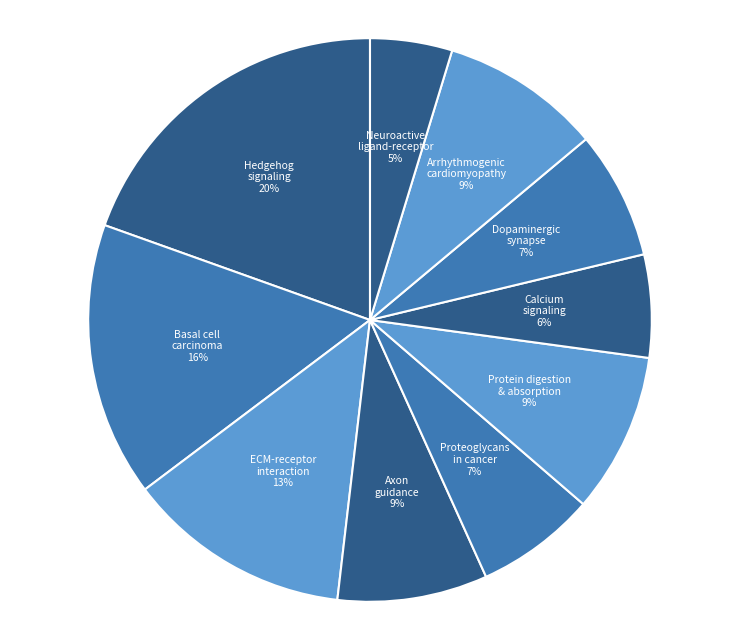

To the nearest percent, what percentage of the pie is Hedgehog signaling?

20%